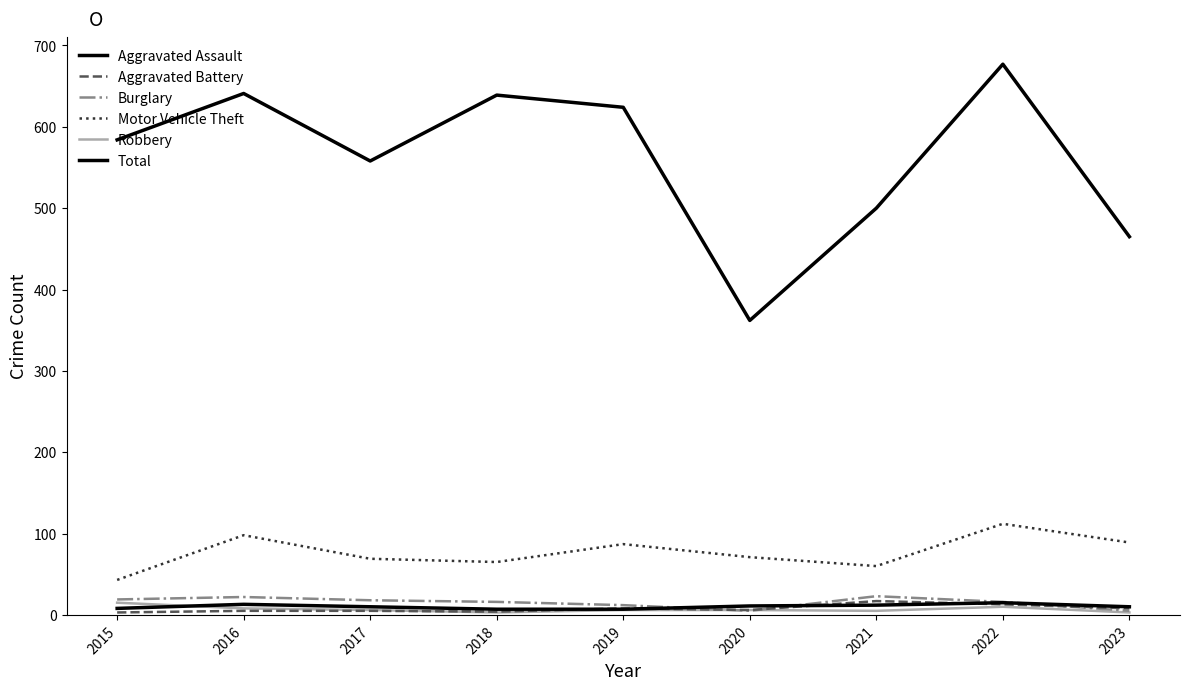

How many lines are shown in the chart?

6